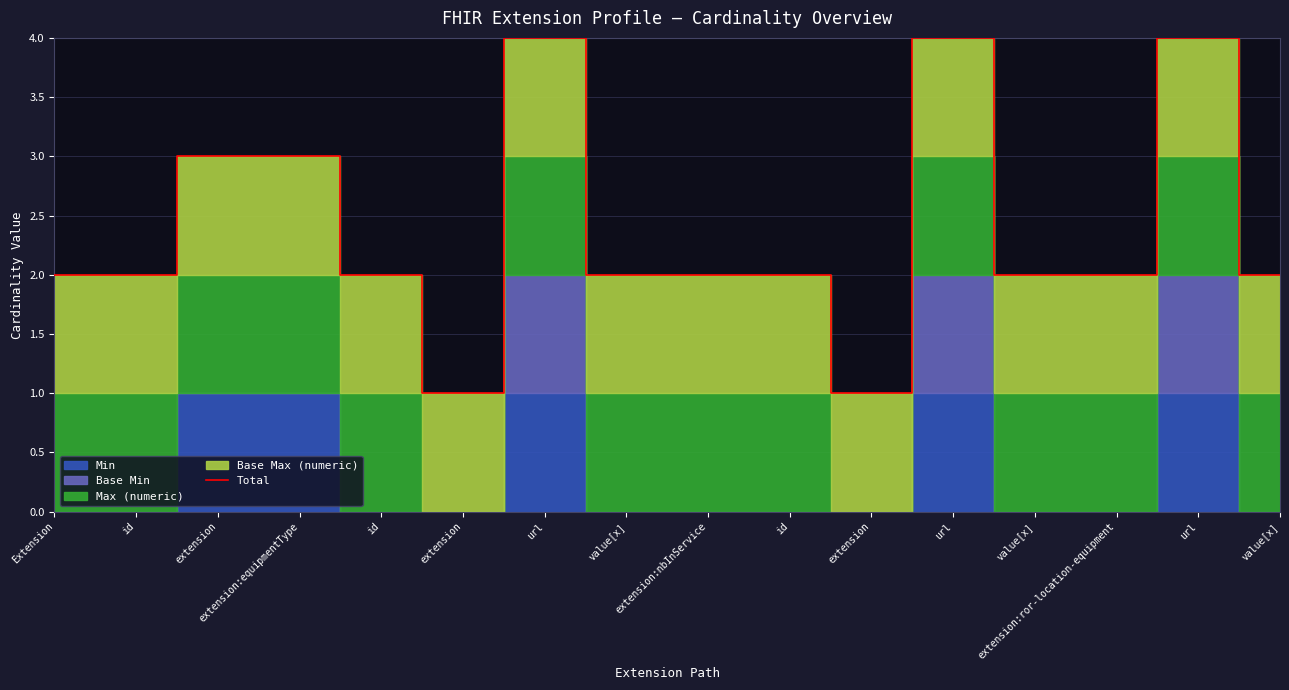

Between url and extension, which is larger?

url